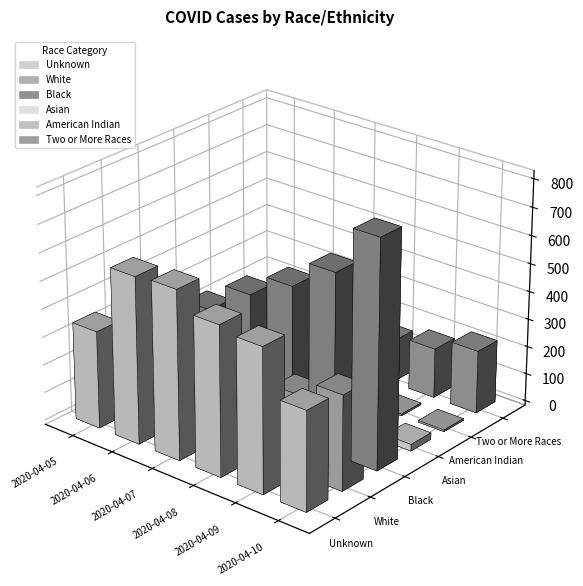

Reading left to right, extract all data points from this chart.

Unknown: 349	596	604	536	516	355
White: 135	154	218	253	281	339
Black: 303	353	460	542	642	812
Asian: 12	14	18	20	21	24
American Indian: 1	4	5	6	6	6
Two or More Races: 78	80	123	153	179	226